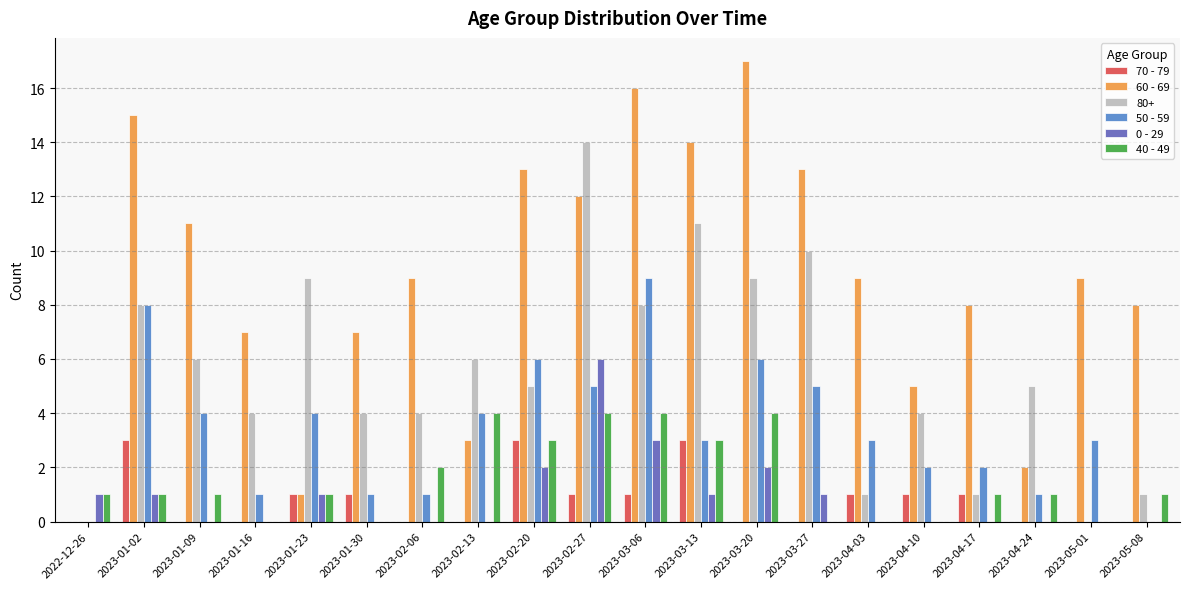

How many groups of bars are there?

20